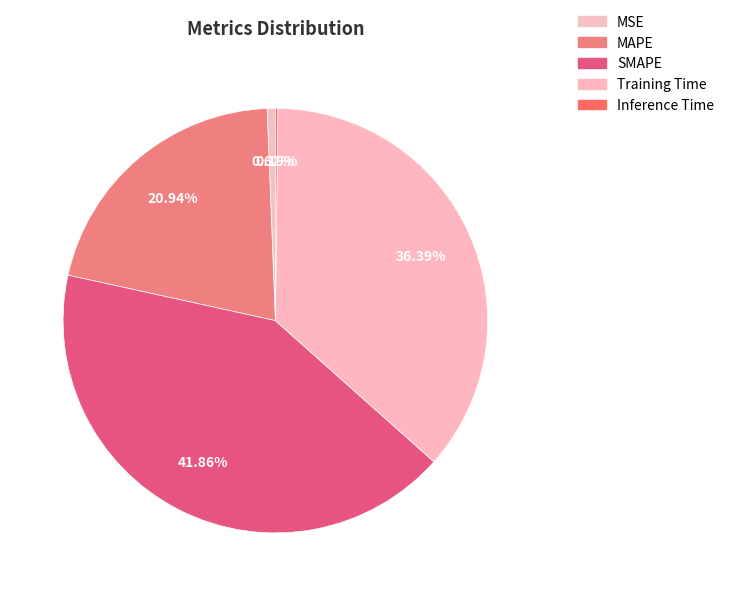

To the nearest percent, what is the combined percentage of MAPE and MSE?

22%